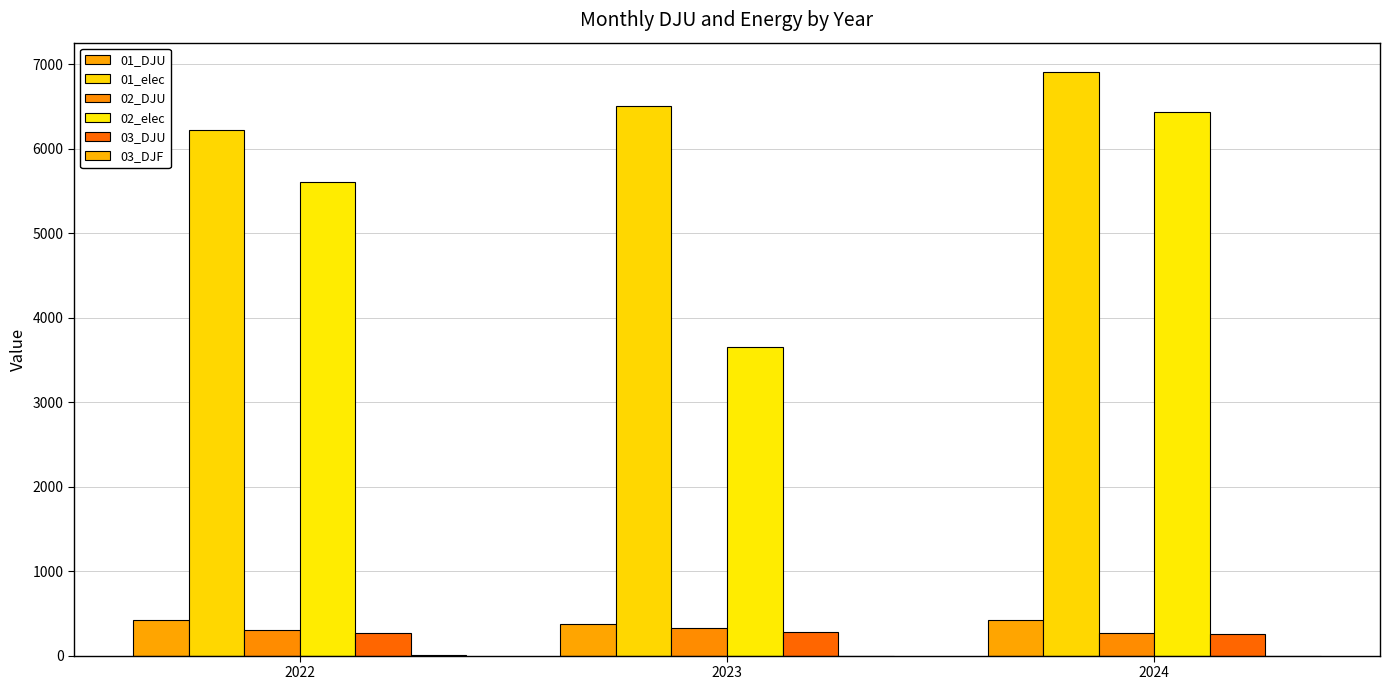

The 01_DJU series shows 129.4 at 2023. True or false?

False